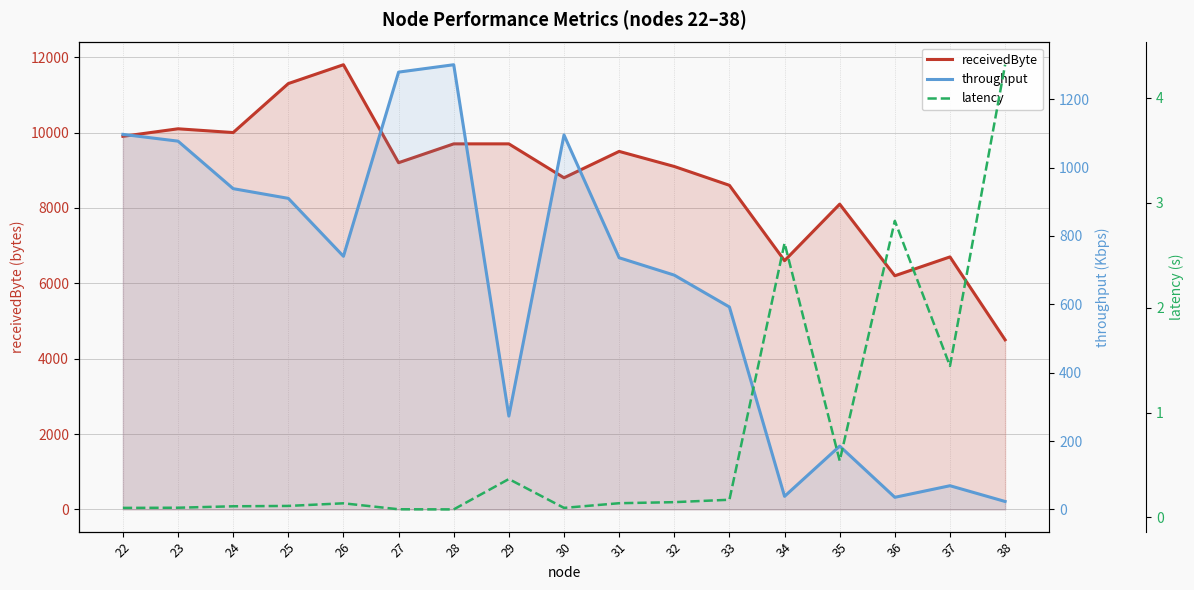

True or false: throughput and receivedByte intersect in this chart.

False